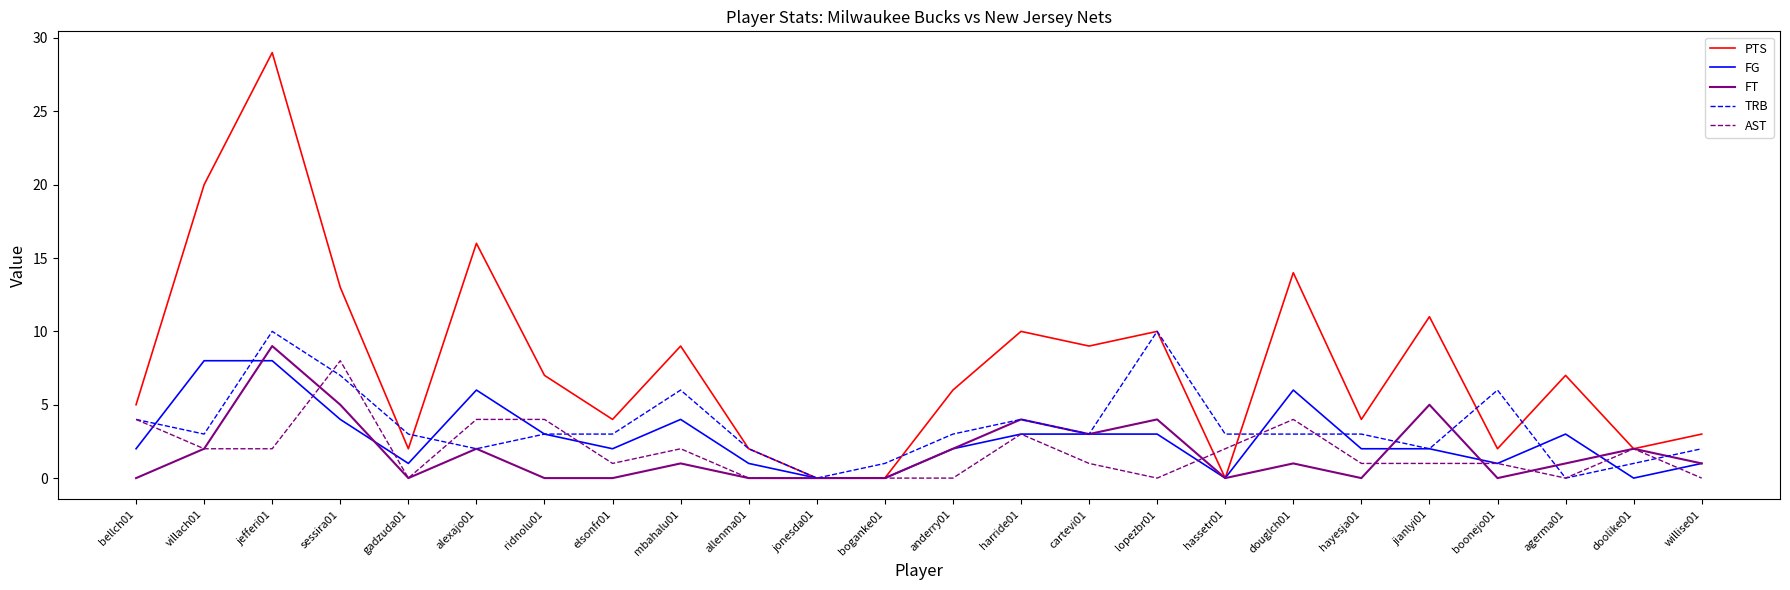

What is the approximate value of FG at hayesja01?

2